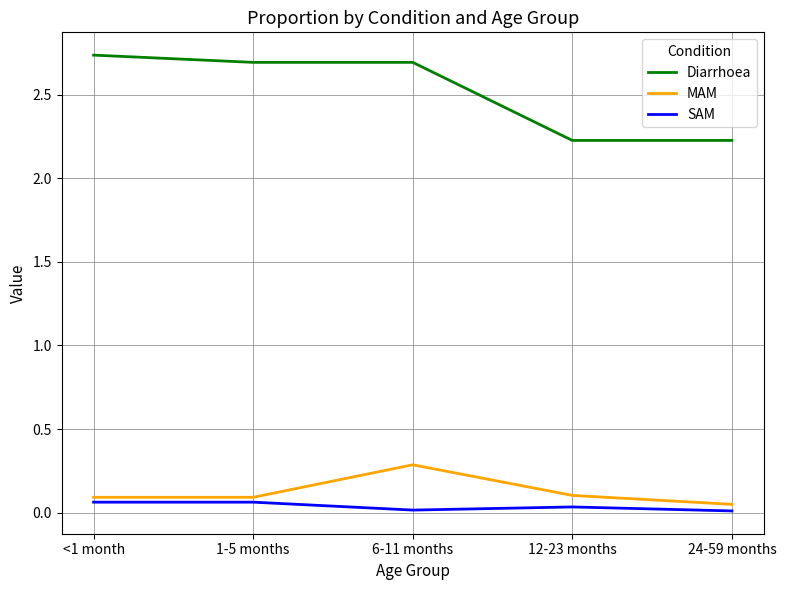

How many lines are shown in the chart?

3